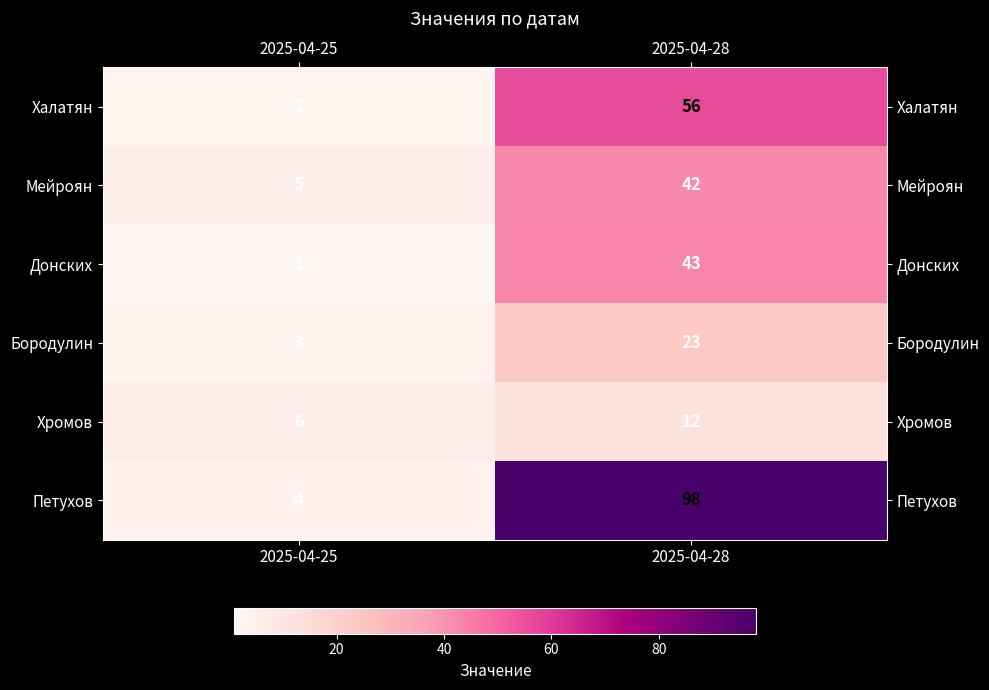

At how many categories does at least one series exceed 54?

1